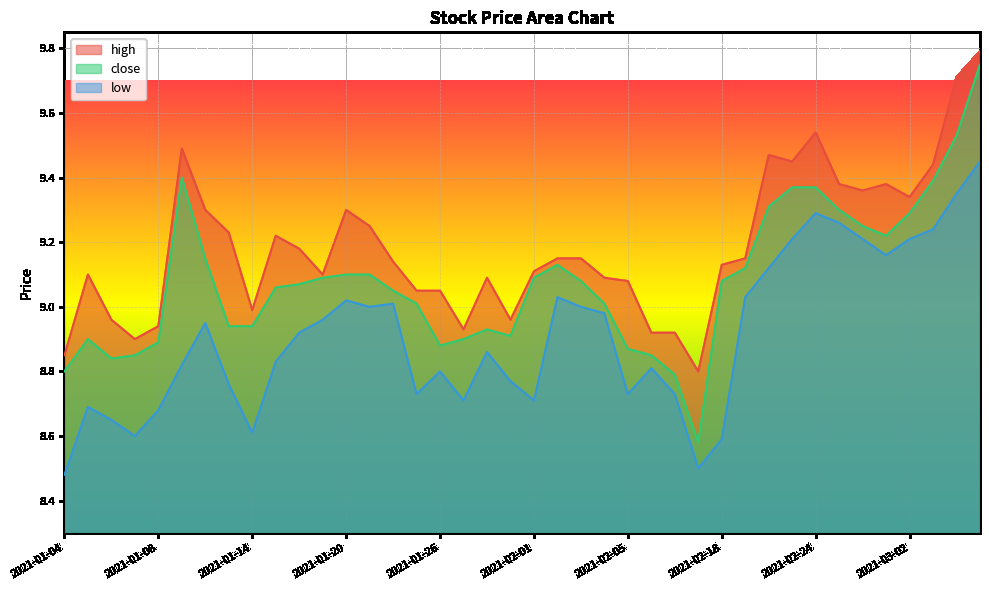

At which category does high reach its first local peak?

2021-01-05